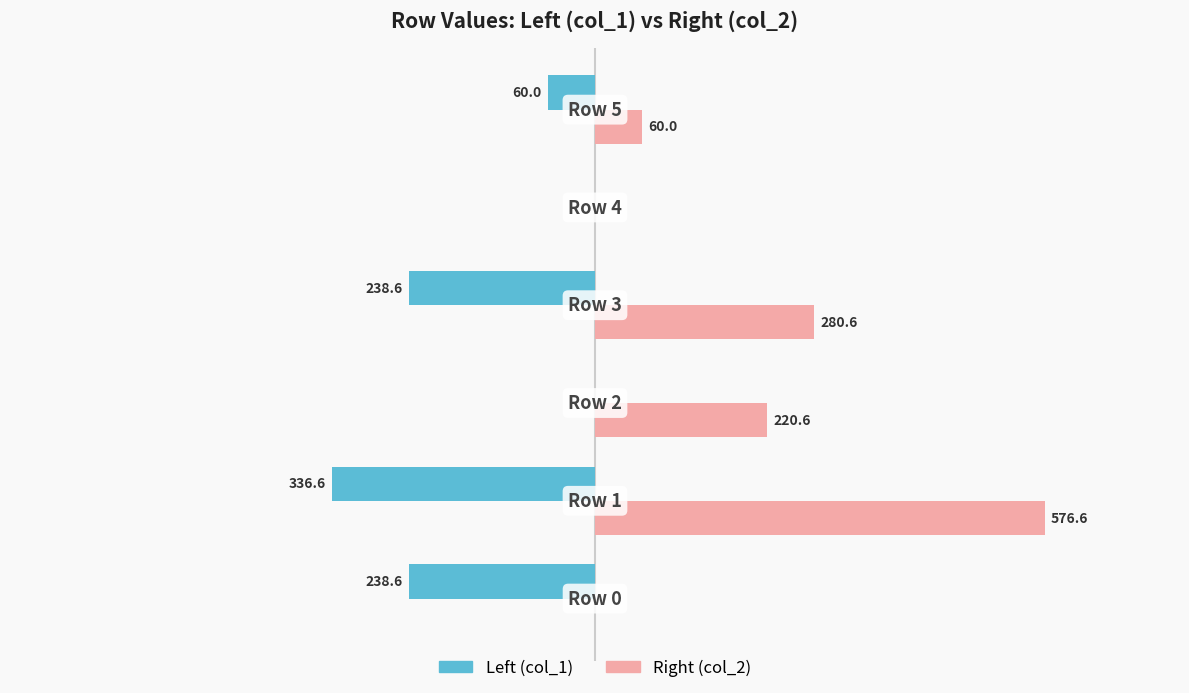

What is the maximum value for Right (col_2)?

576.6